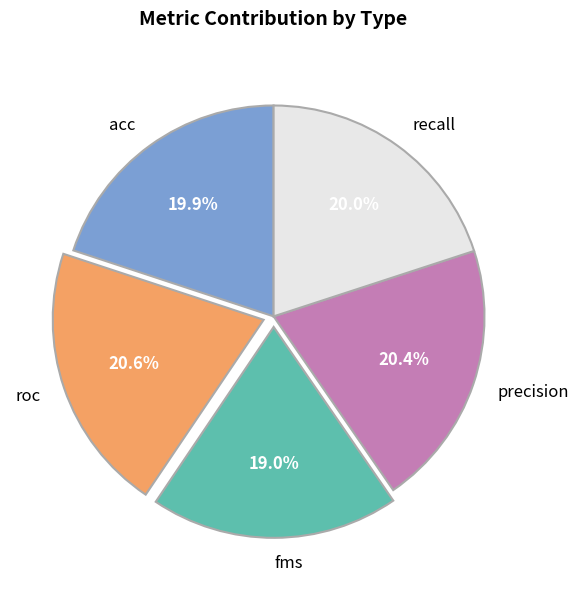

To the nearest percent, what is the combined percentage of acc and fms?

39%